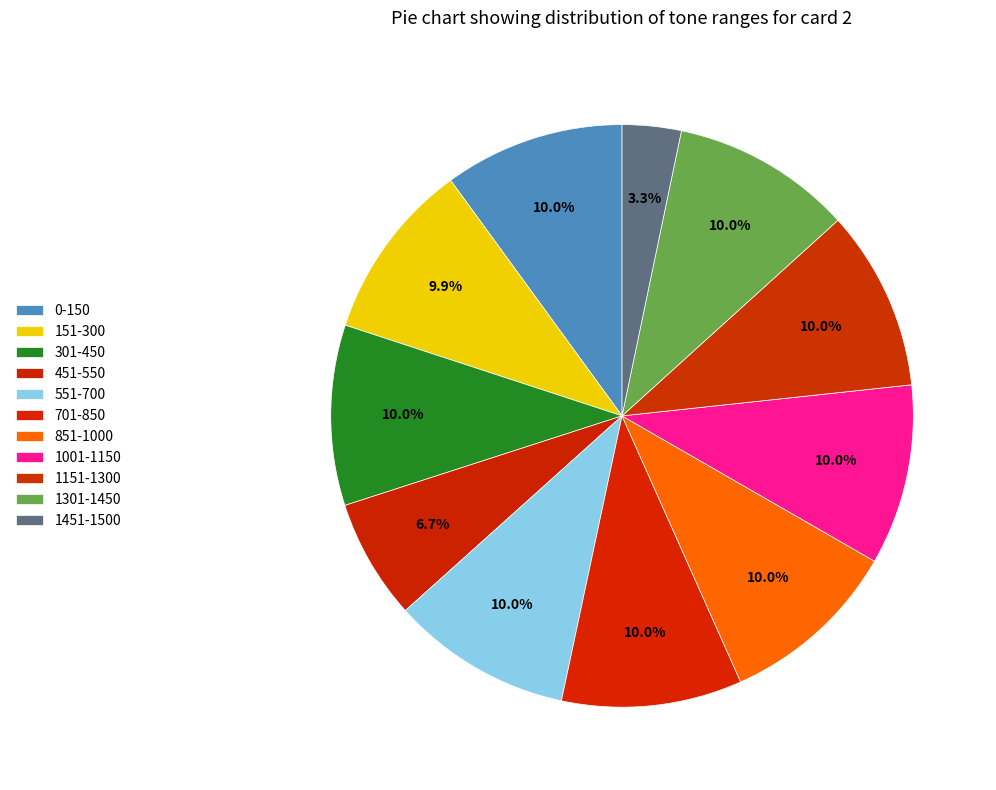

Is 151-300 the majority of the pie?

No